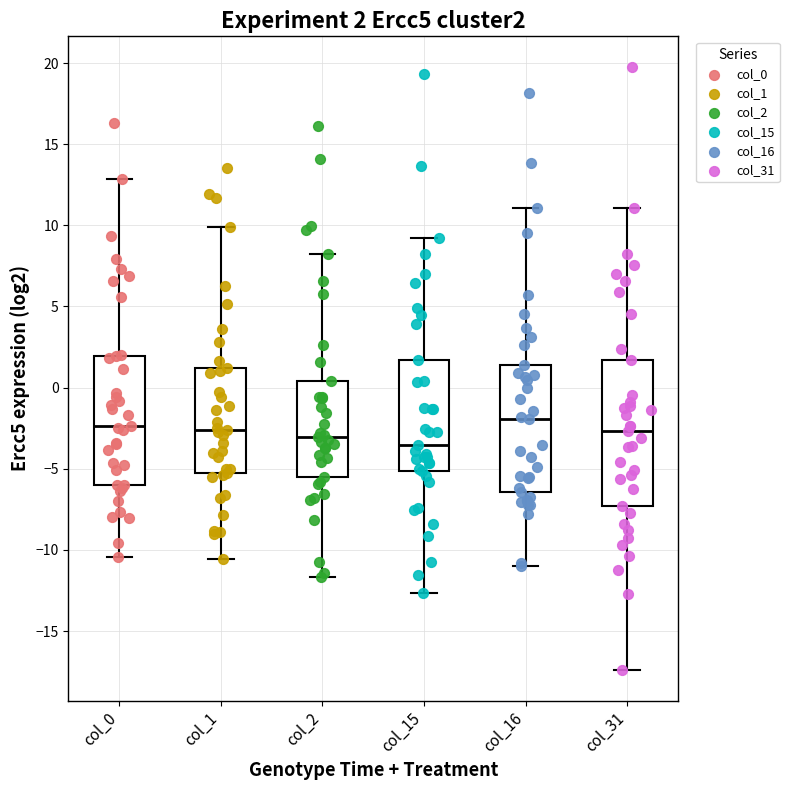

Which box is the tallest, from its lower edge to its upper edge?

col_31